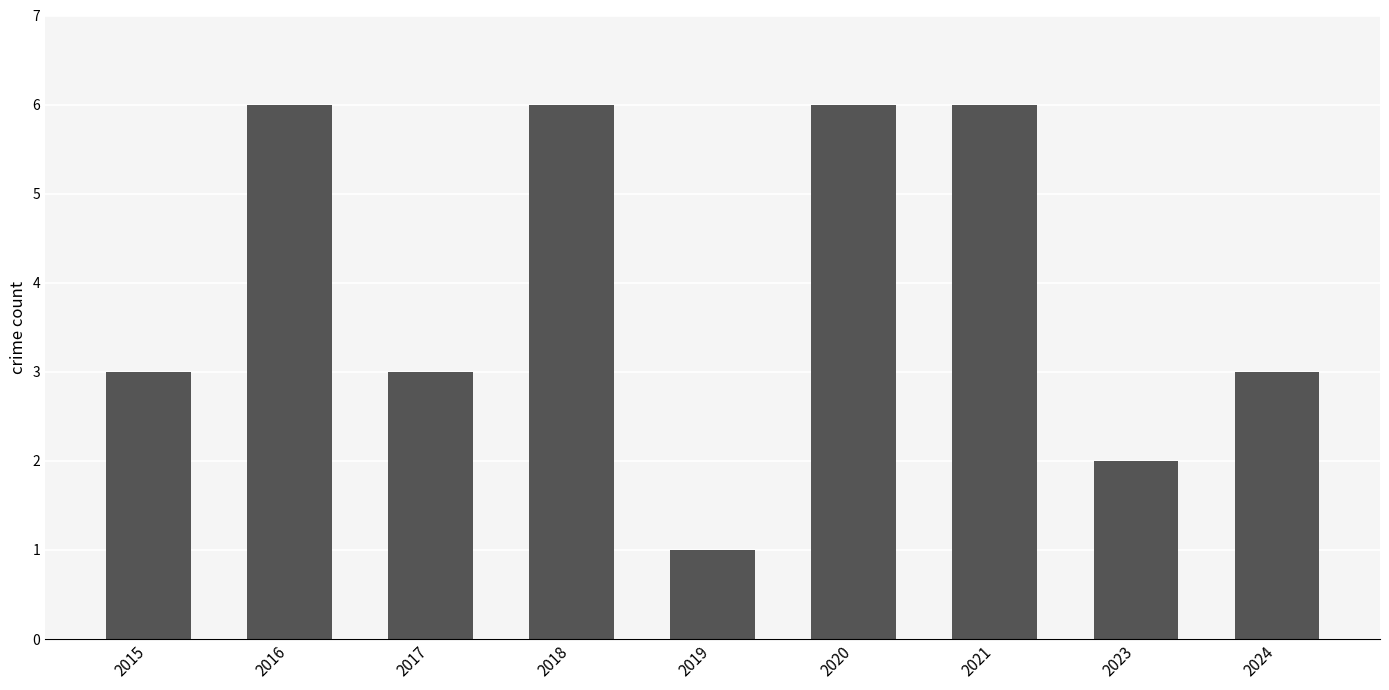

What is the approximate value at 2024?

3